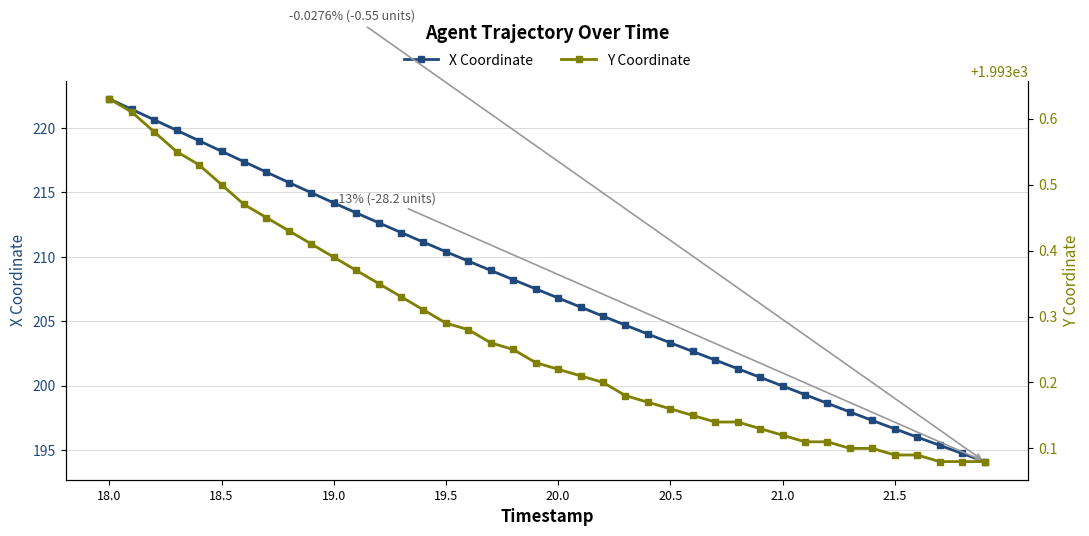

At which category is the sum across all series the highest?

18.0